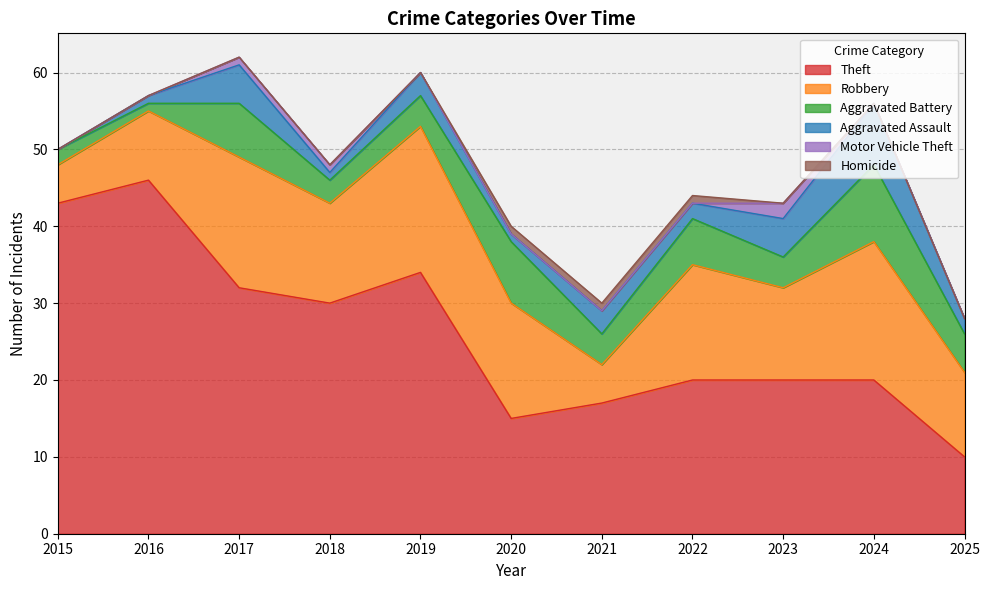

Which category has the lowest value in the Theft series?

2025